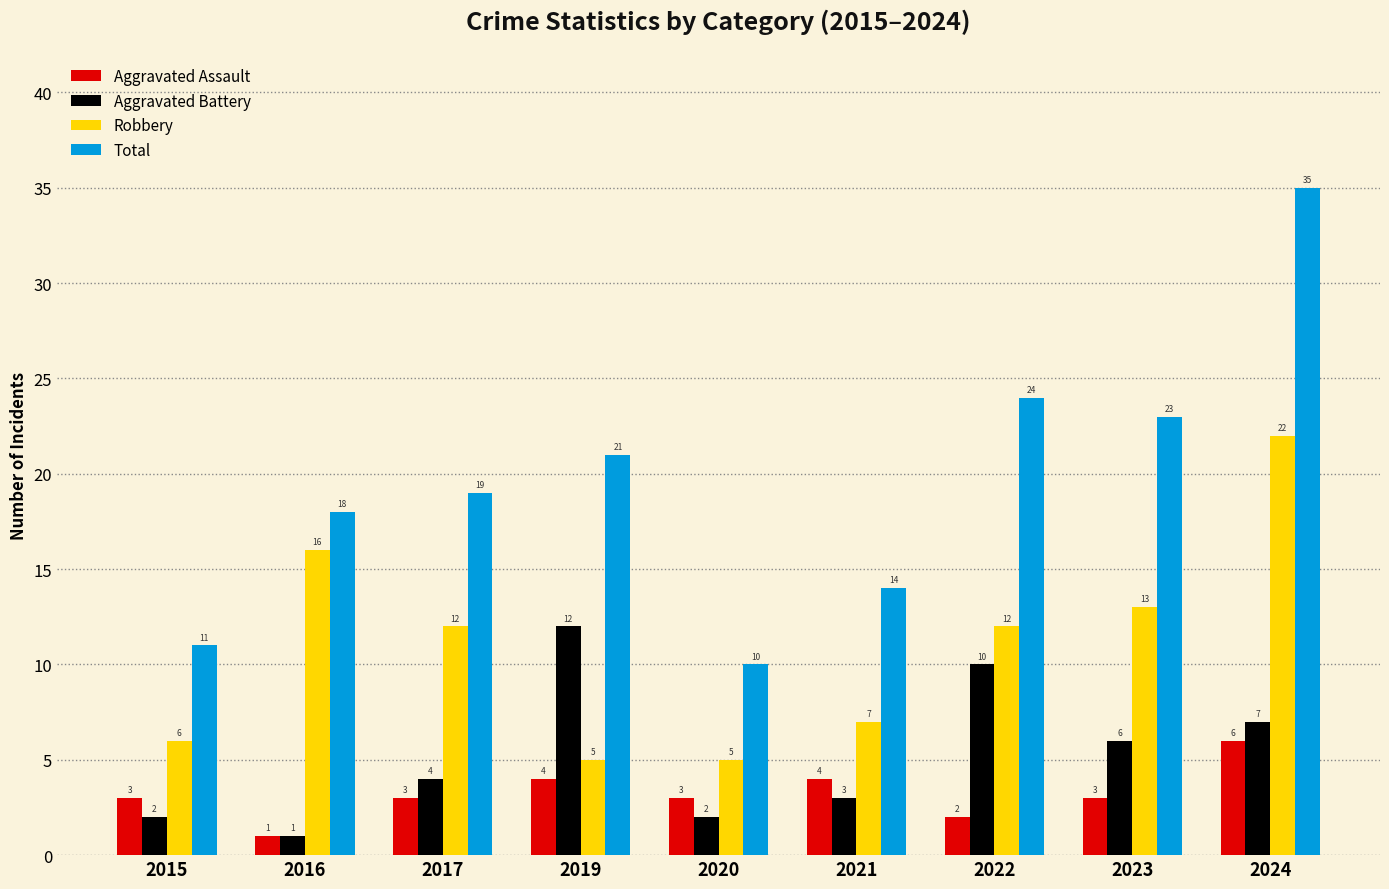

Reading left to right, extract all data points from this chart.

Aggravated Assault: 2015=3	2016=1	2017=3	2019=4	2020=3	2021=4	2022=2	2023=3	2024=6
Aggravated Battery: 2015=2	2016=1	2017=4	2019=12	2020=2	2021=3	2022=10	2023=6	2024=7
Robbery: 2015=6	2016=16	2017=12	2019=5	2020=5	2021=7	2022=12	2023=13	2024=22
Total: 2015=11	2016=18	2017=19	2019=21	2020=10	2021=14	2022=24	2023=23	2024=35